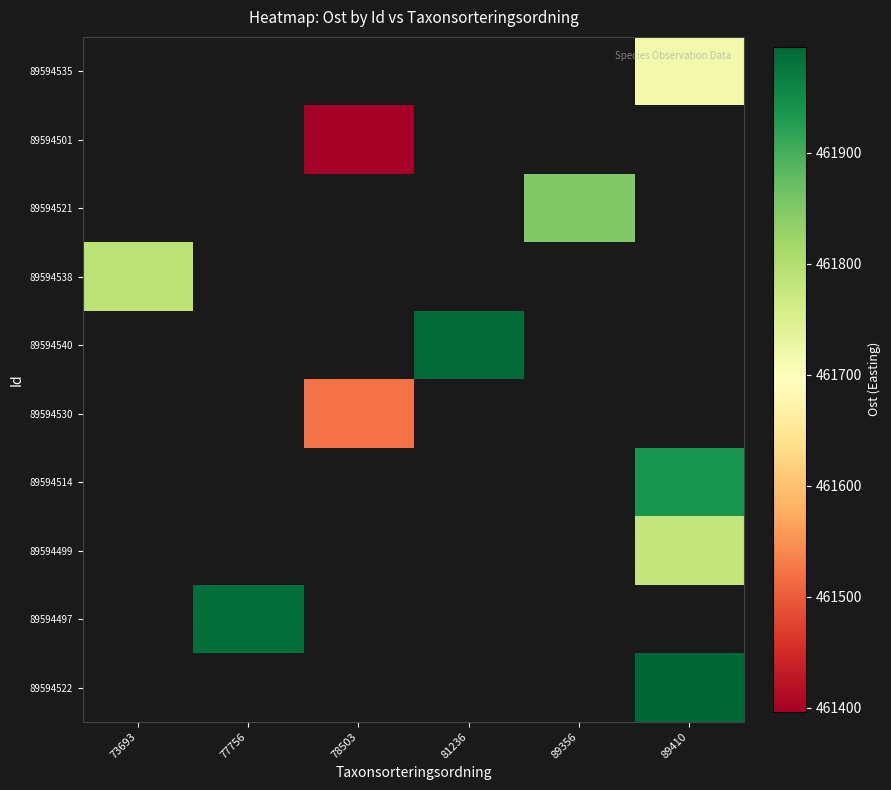

True or false: 89594535 has a value of 461715.0 at 89410.

True